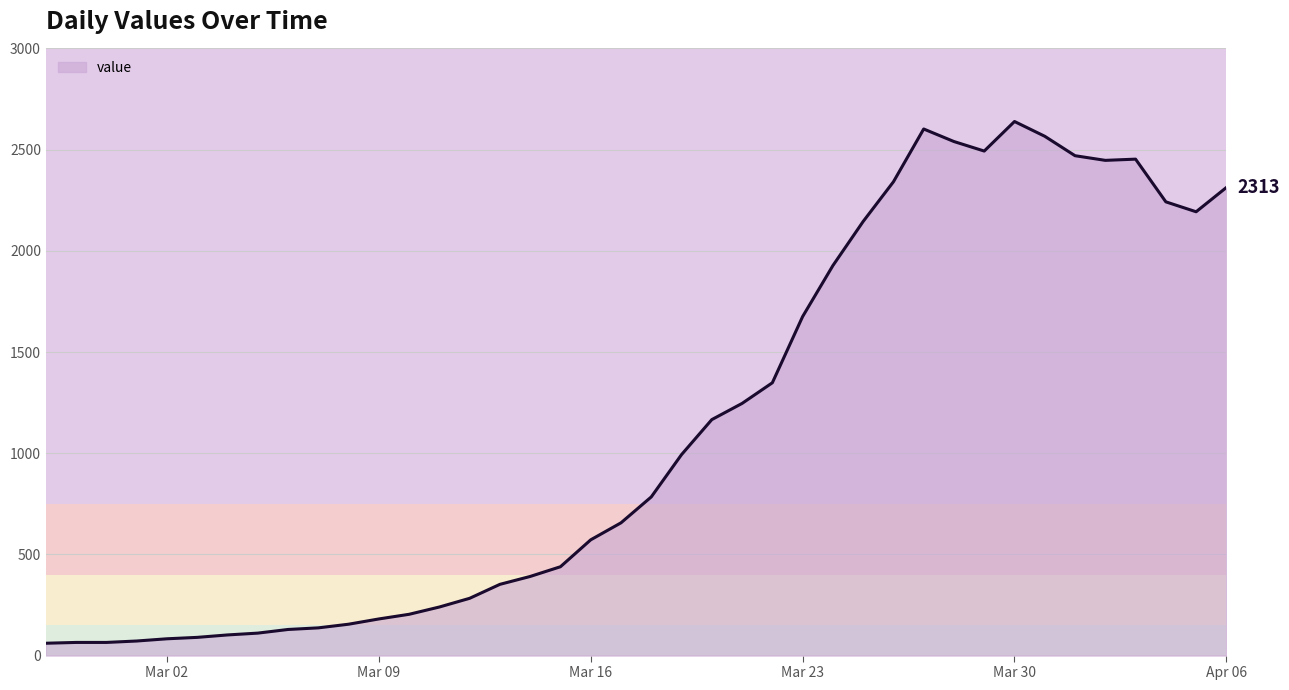

What is the difference between the maximum and minimum values?

2578